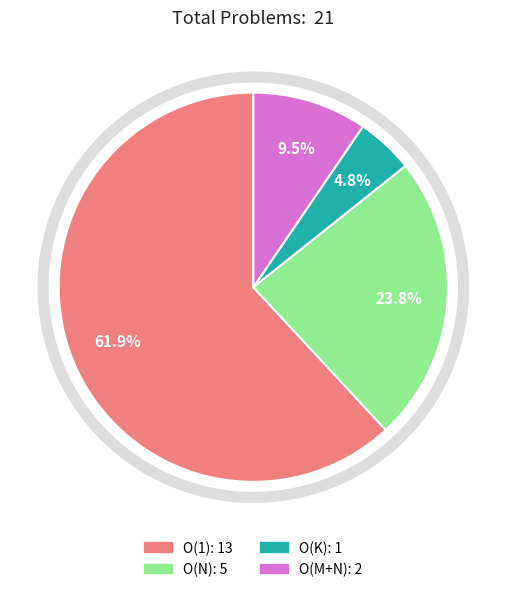

What portion of the pie excludes O(1)?

38.1%